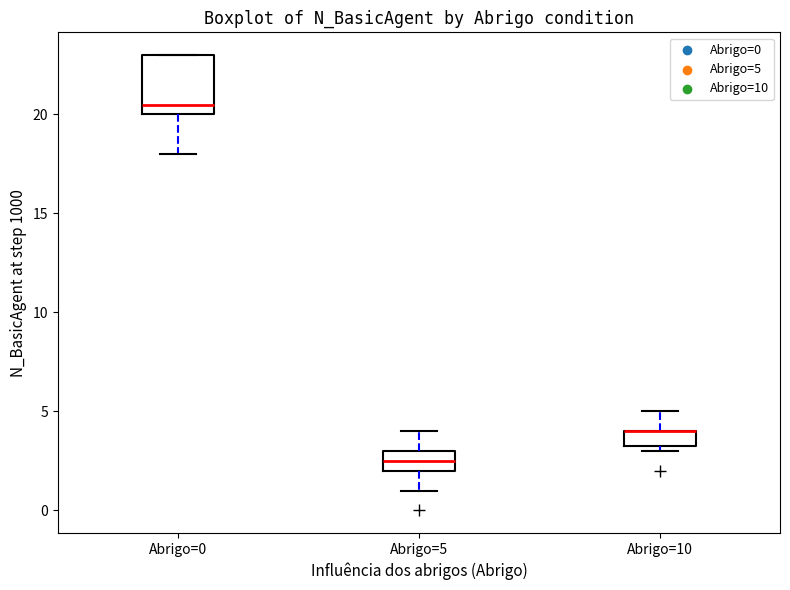

Which box is the tallest, from its lower edge to its upper edge?

Abrigo=0